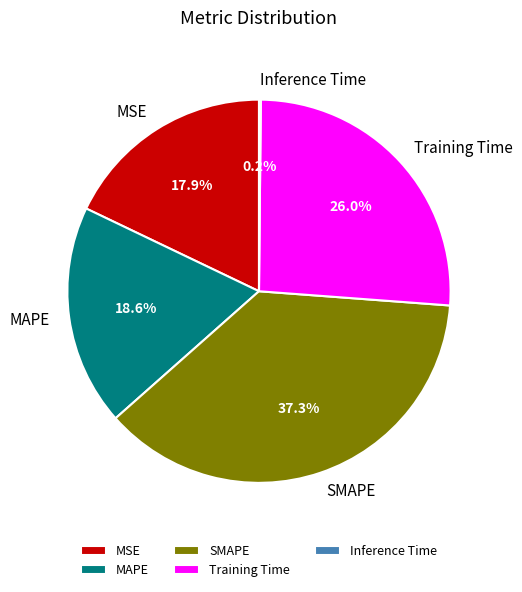

What percentage is NOT represented by MAPE?

81.4%